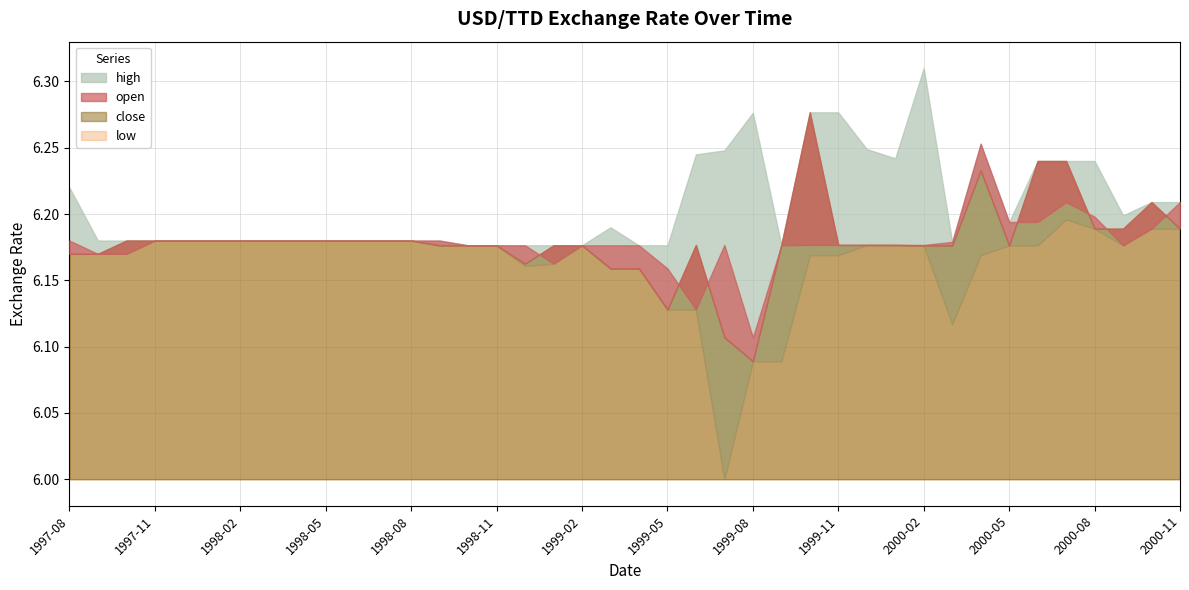

Where is the first local minimum for low?

1998-12